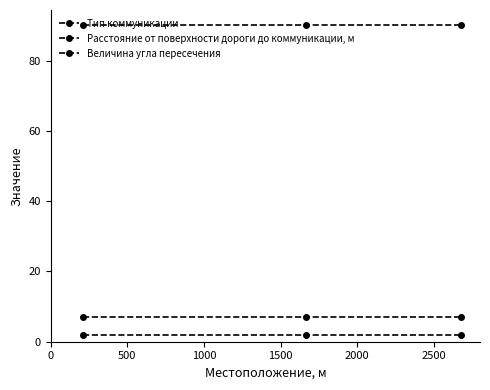

Does the chart have visible grid lines?

No